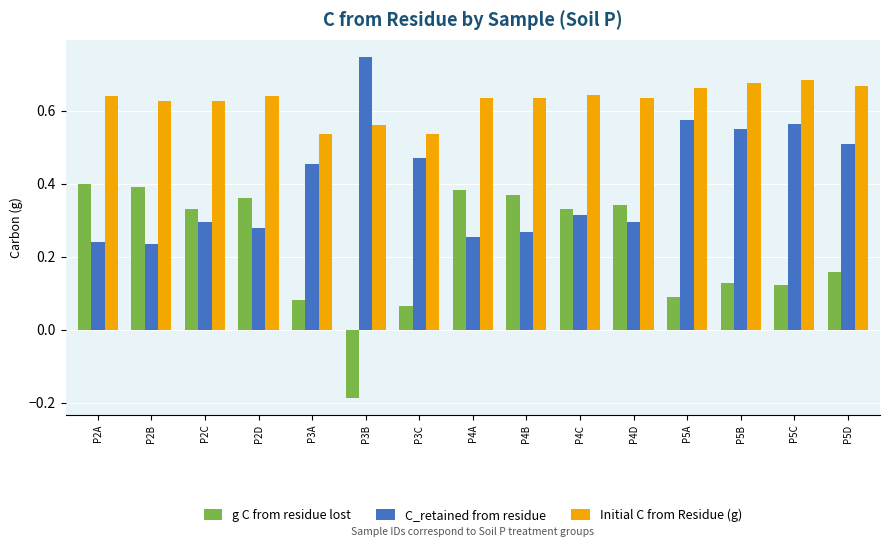

The C_retained from residue series shows 0.5 at P5D. True or false?

True